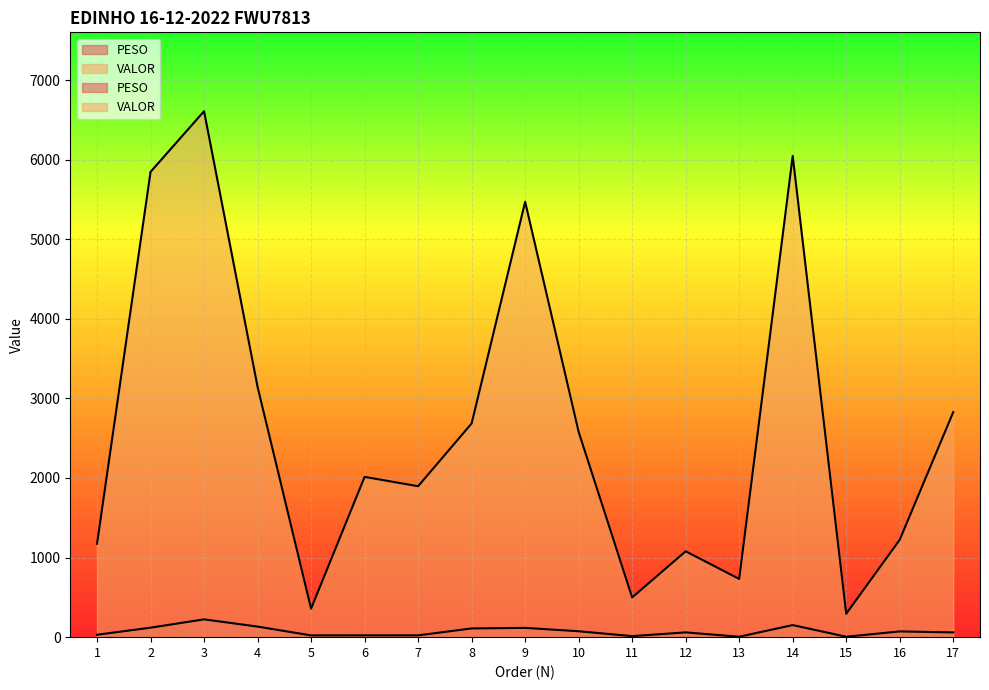

List the series in order of their overall mean, lowest first.

PESO, VALOR